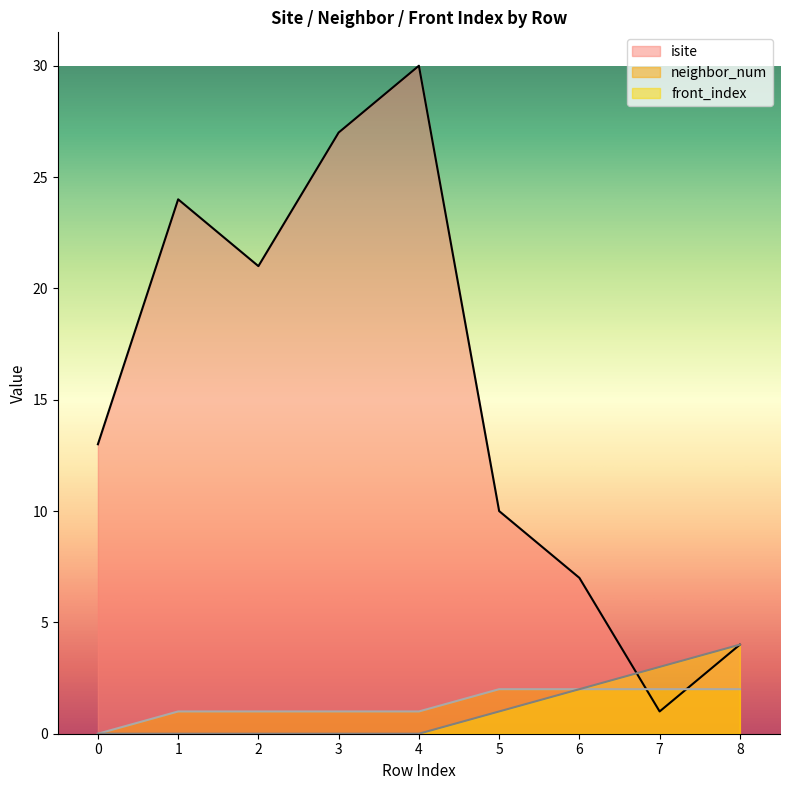

How many values in neighbor_num are above zero?

8